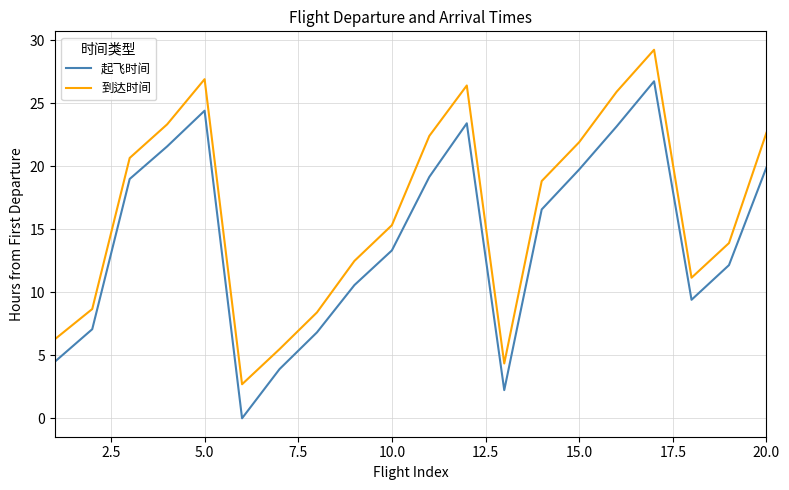

Which series has the largest total across all categories?

到达时间